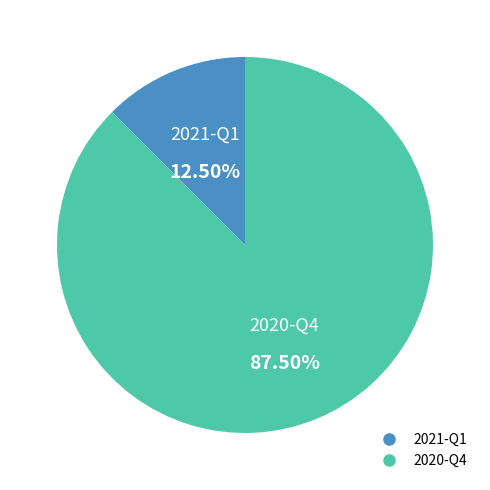

To the nearest percent, what is the difference between the largest and smallest slice percentages?

75%